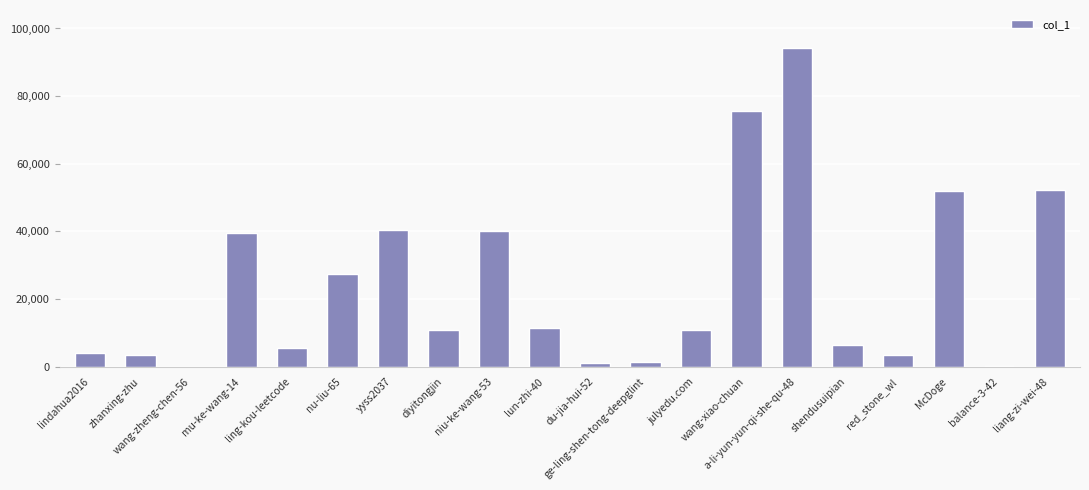

What is the greatest value displayed?

94165